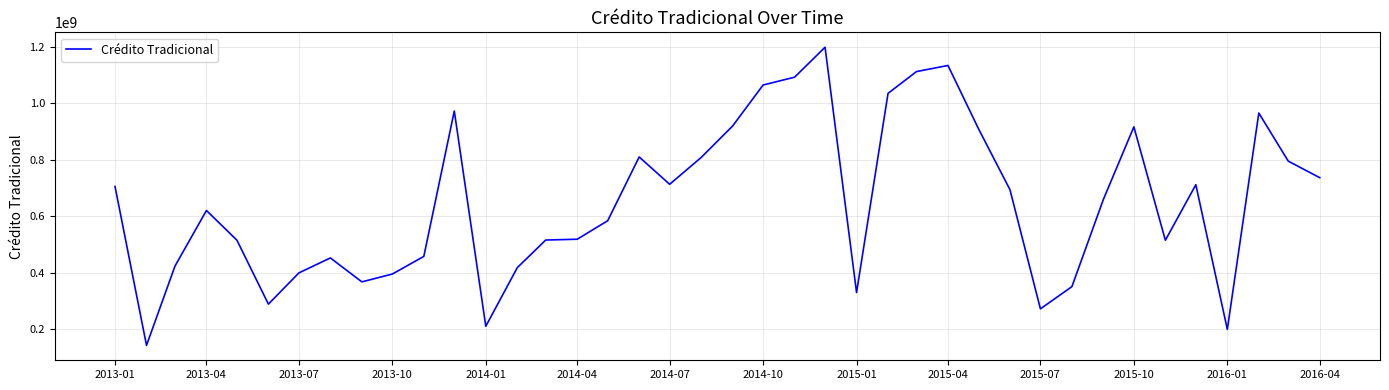

What is the maximum value shown in the chart?

1198261102.7